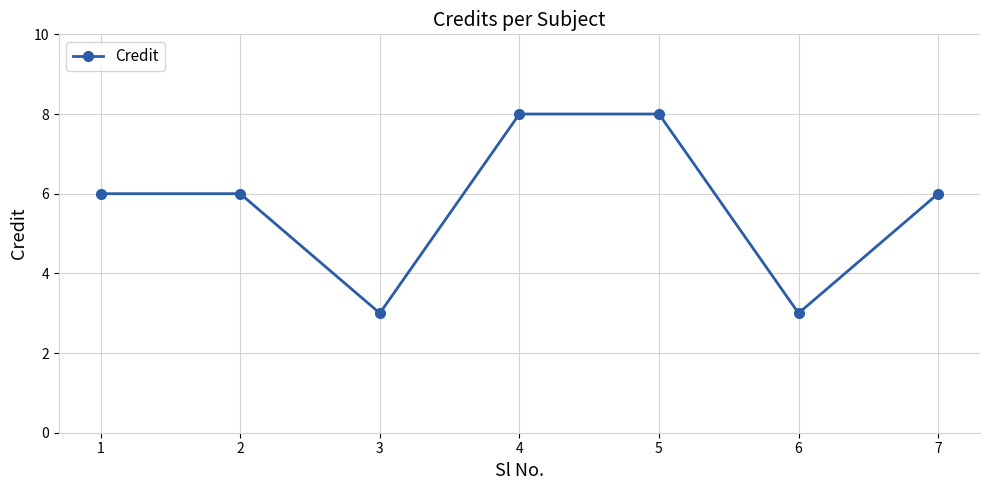

Is it true that the value at 6 is 1?

False